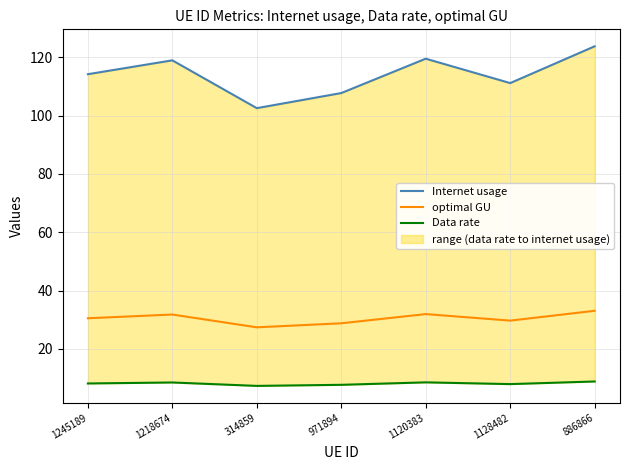

Reading right to left, list all the values displayed in this chart.

Internet usage: 123.7	111.1	119.5	107.7	102.5	118.9	114.2
optimal GU: 33.1	29.7	31.9	28.8	27.4	31.8	30.5
Data rate: 8.8	7.9	8.5	7.7	7.3	8.5	8.2